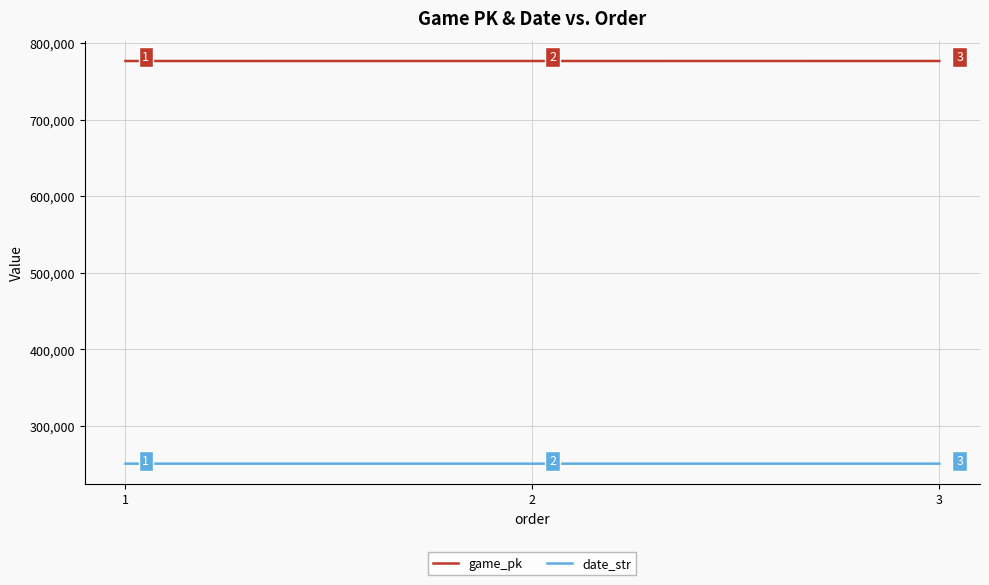

What is the total value across all series at 1?

1027462